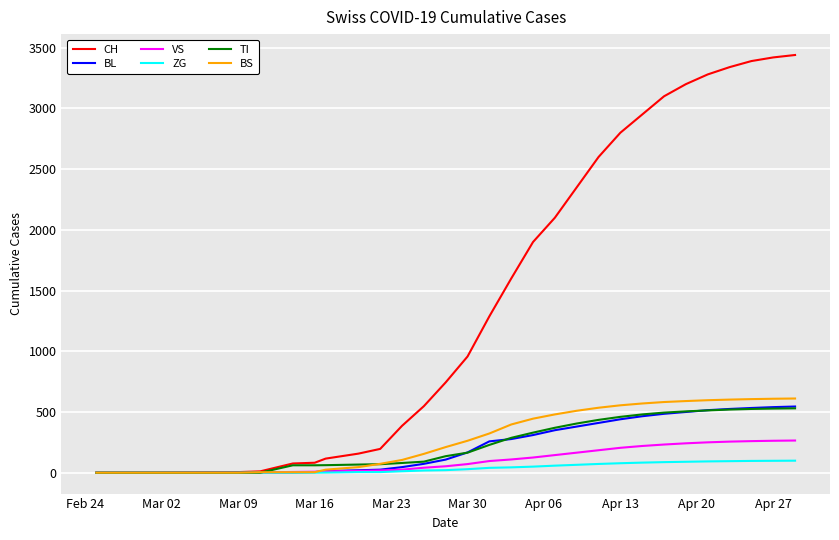

Which series has the largest total across all categories?

CH